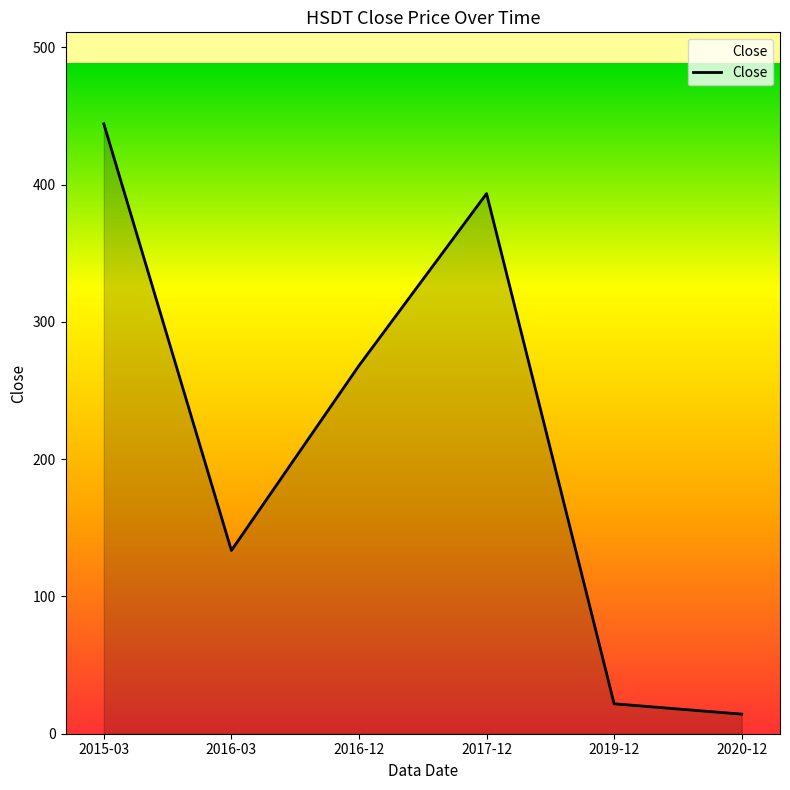

List the labels in order of value, largest first.

2015-03, 2017-12, 2016-12, 2016-03, 2019-12, 2020-12